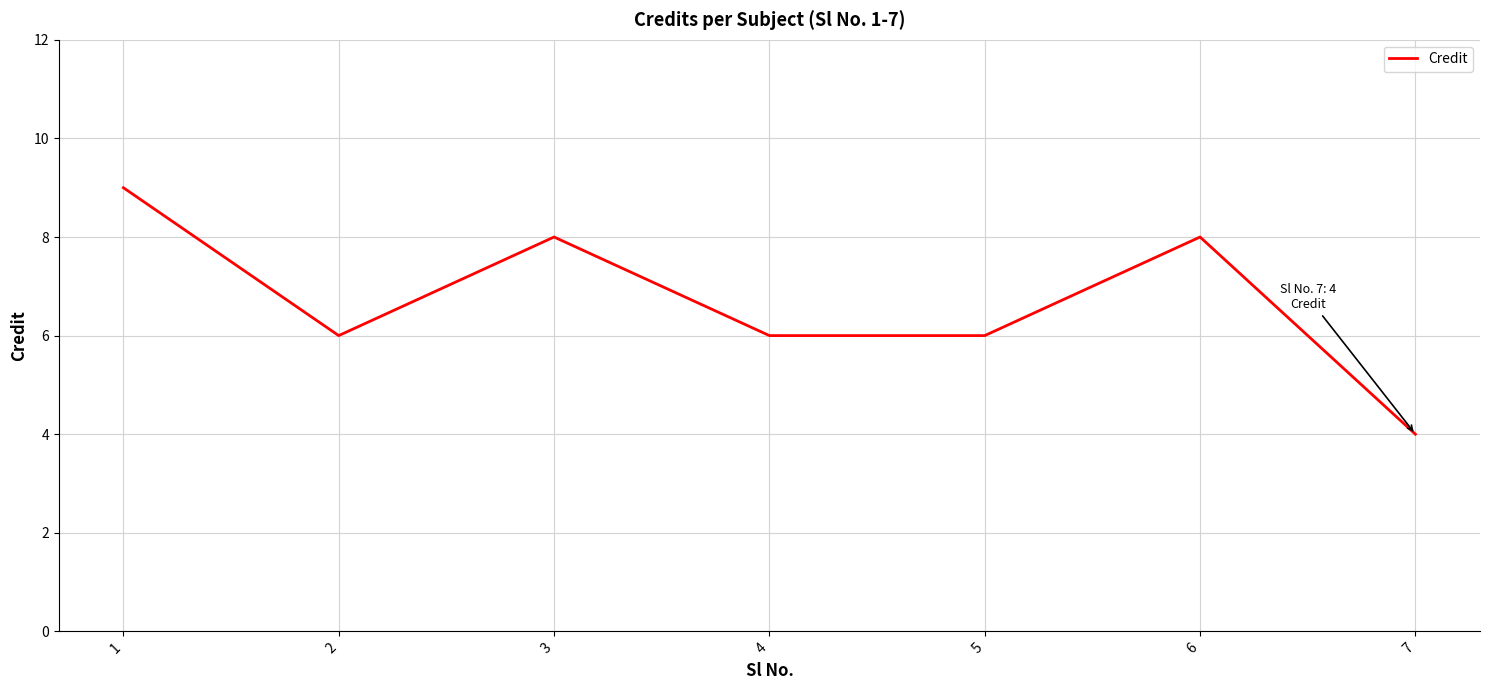

Reading left to right, list all the values displayed in this chart.

1=9	2=6	3=8	4=6	5=6	6=8	7=4